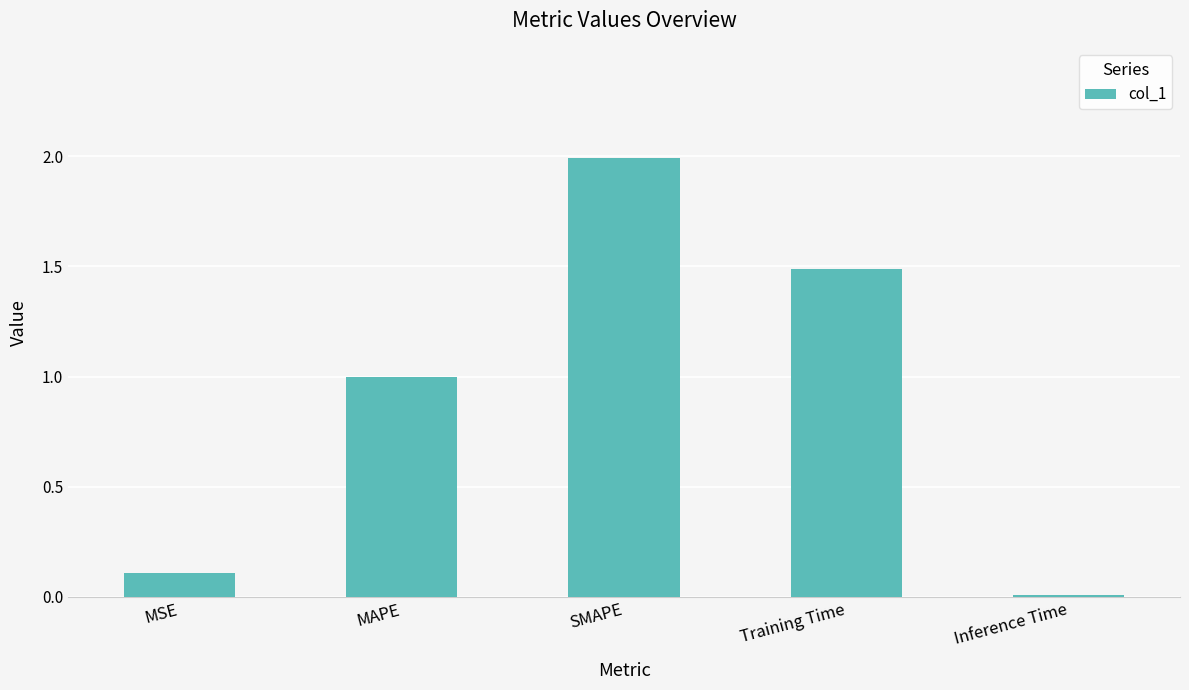

At which category does the chart reach its peak across all series?

SMAPE